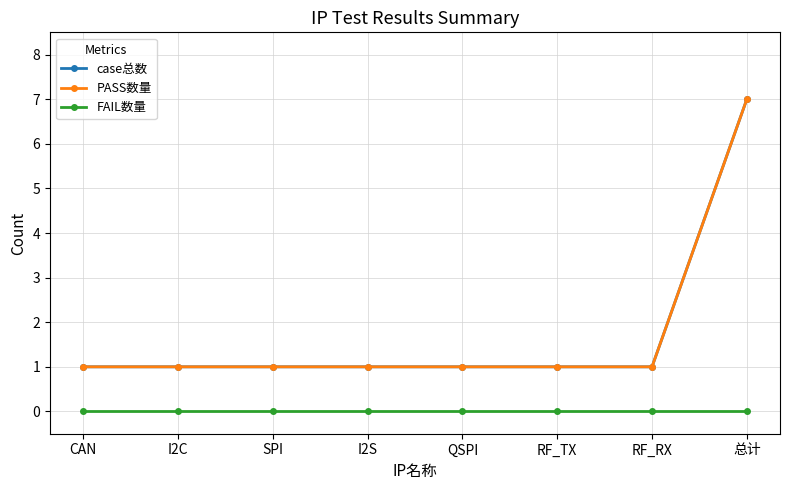

True or false: case总数 and PASS数量 intersect in this chart.

False